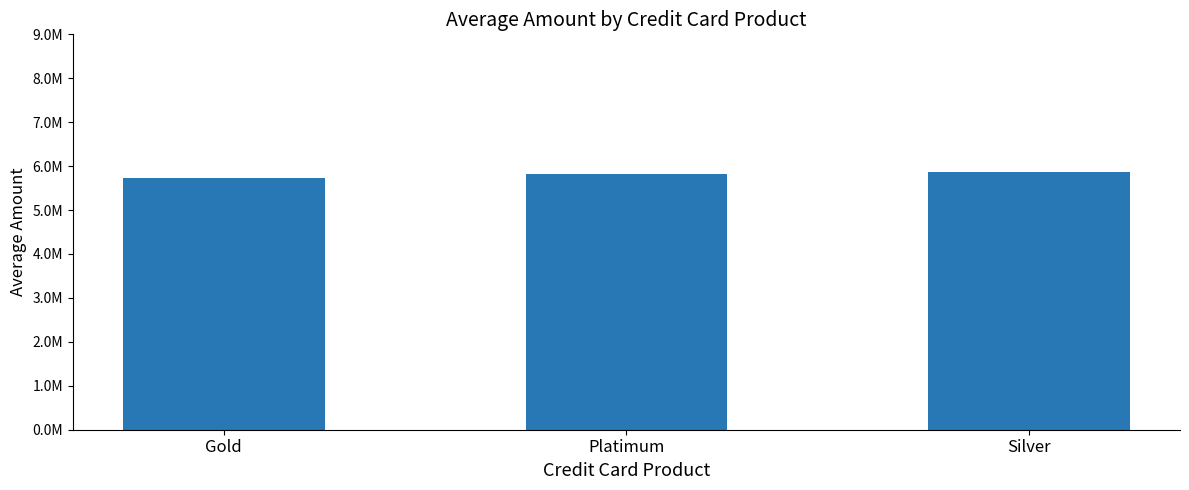

Which label corresponds to the smallest value in the chart?

Gold